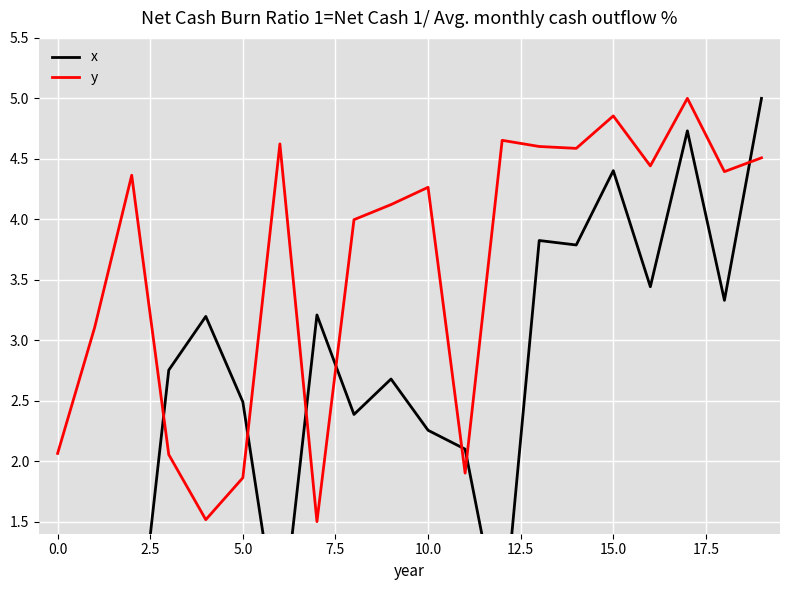

In x, how many points are higher than both neighbors (excluding endpoints)?

7